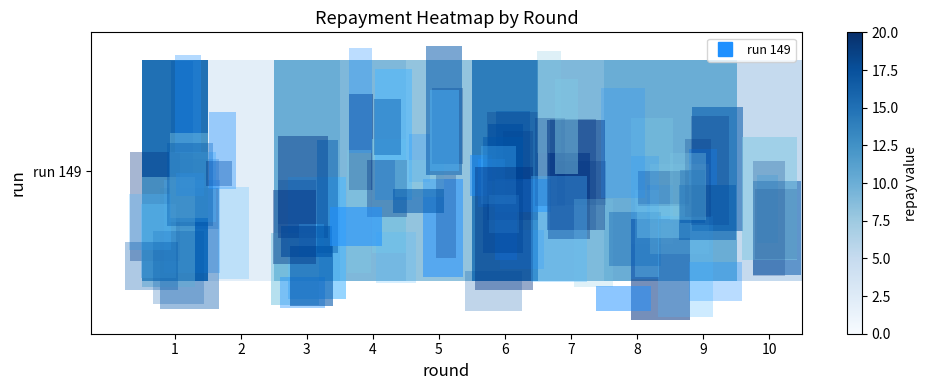

List the labels in order of value, largest first.

1, 6, 3, 8, 9, 4, 7, 5, 10, 2